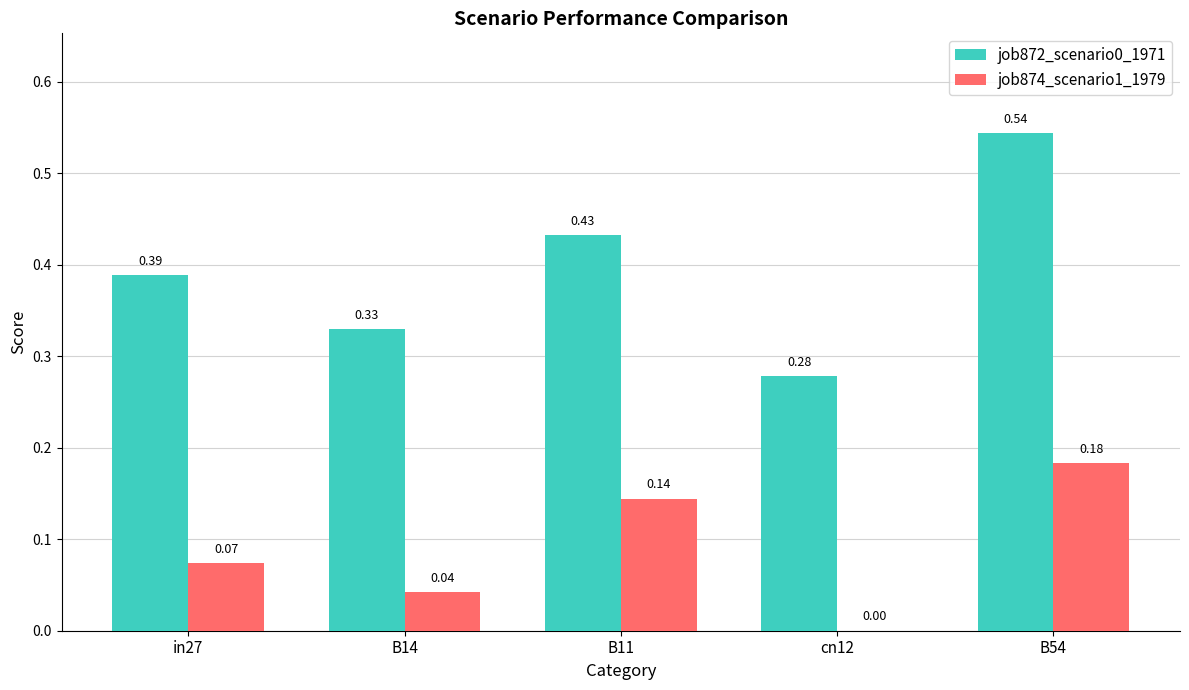

How many data points in job874_scenario1_1979 are above 0?

4